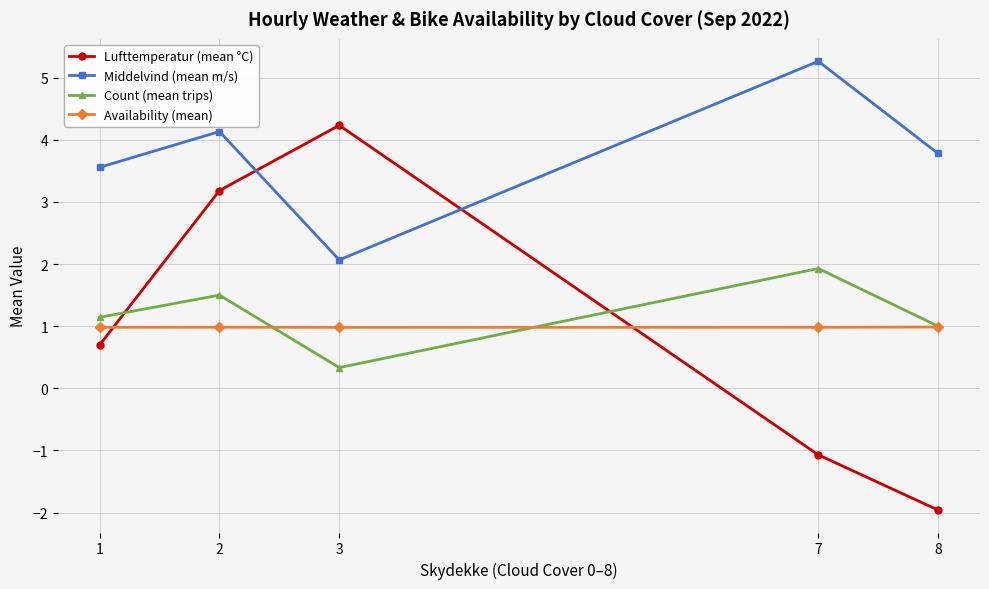

The value of Availability (mean) at 3 is 0.5. True or false?

False